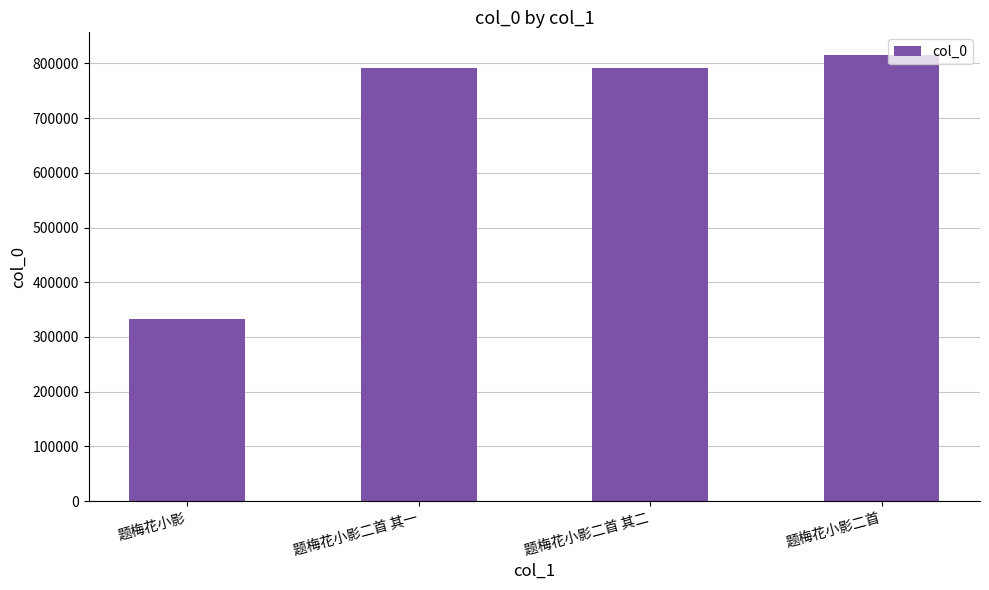

What value does the data have at 题梅花小影二首?

816055